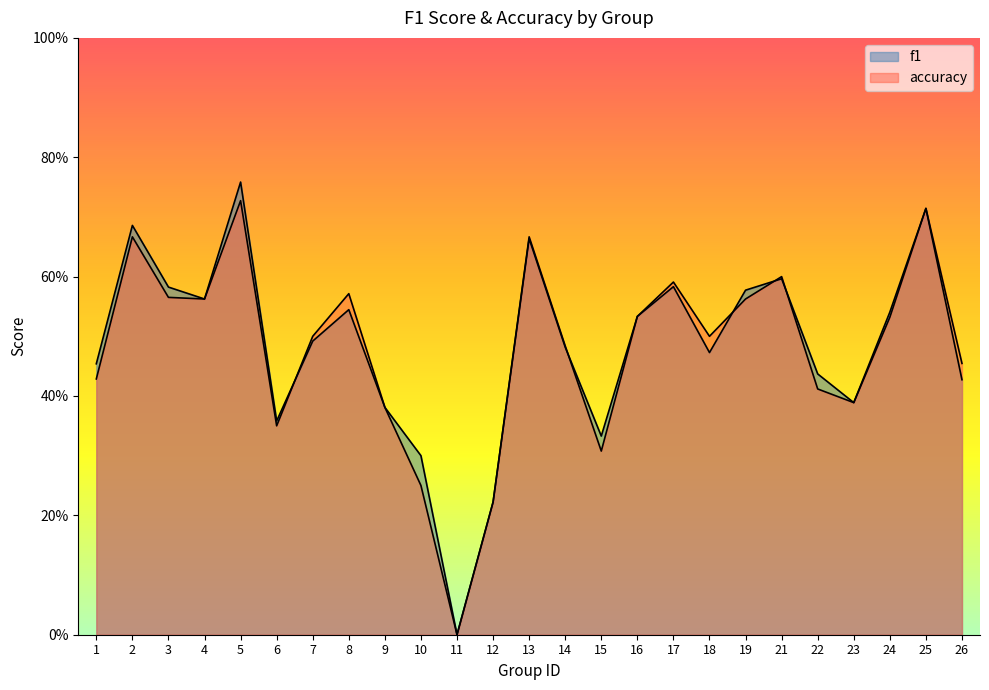

The accuracy series shows 0.7 at 1. True or false?

False